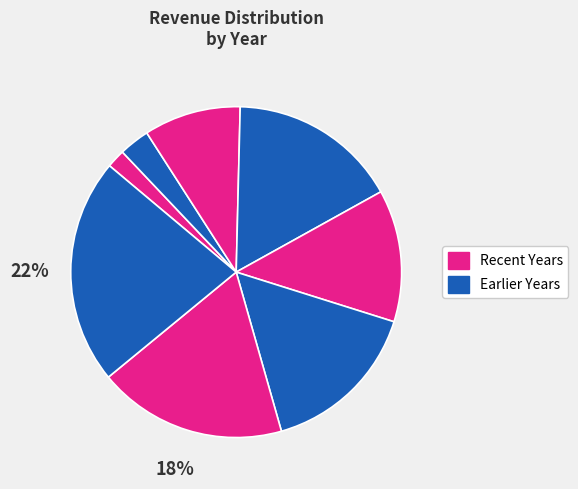

How many slices are in this pie chart?

8